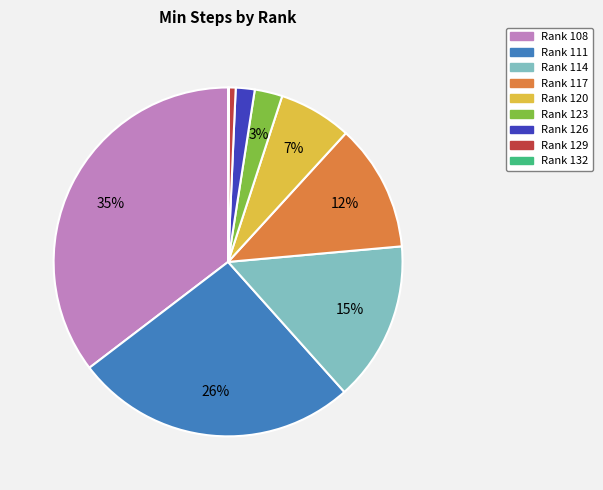

To the nearest percent, what is the average slice percentage?

11%